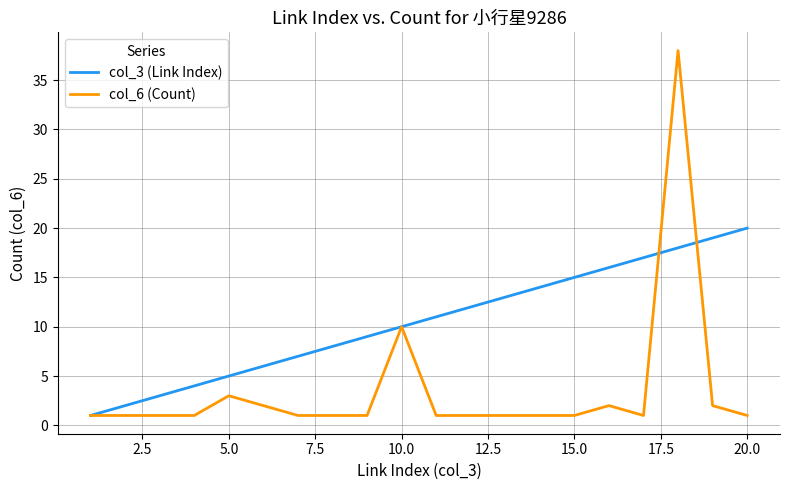

After their last crossing, which series has the higher values: col_6 (Count) or col_3 (Link Index)?

col_3 (Link Index)